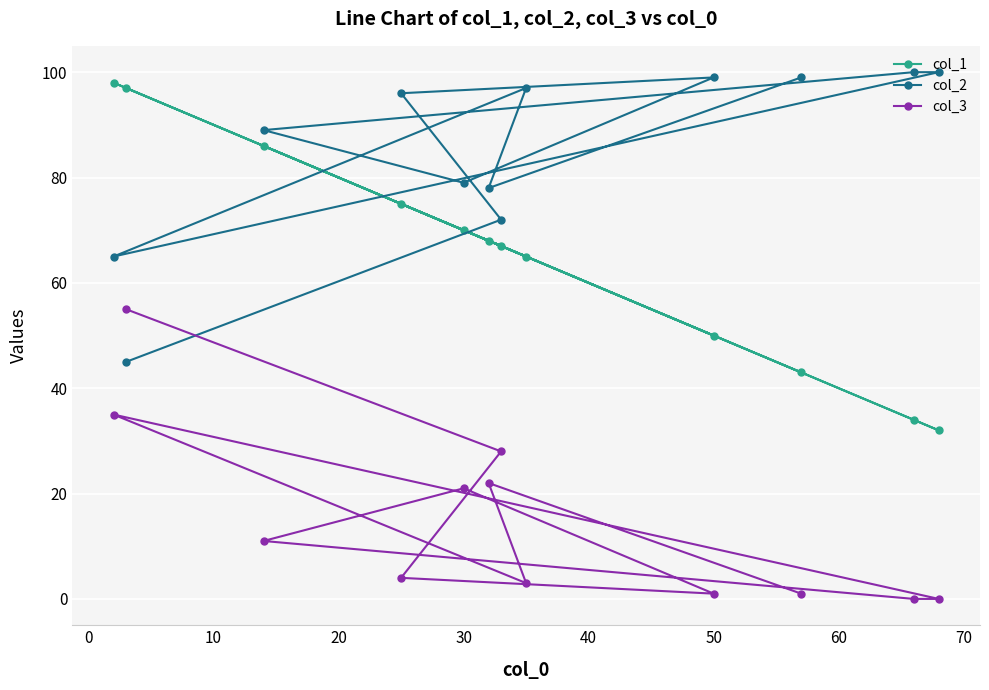

Is it true that col_3 equals 21 at 30?

True